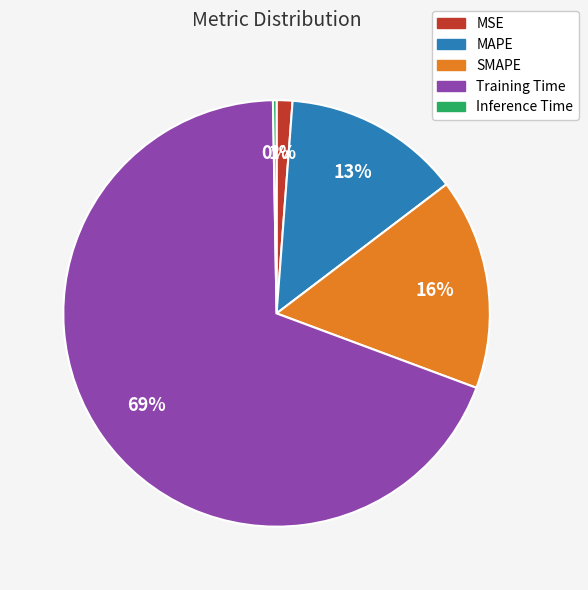

What is the largest slice in the pie chart?

Training Time